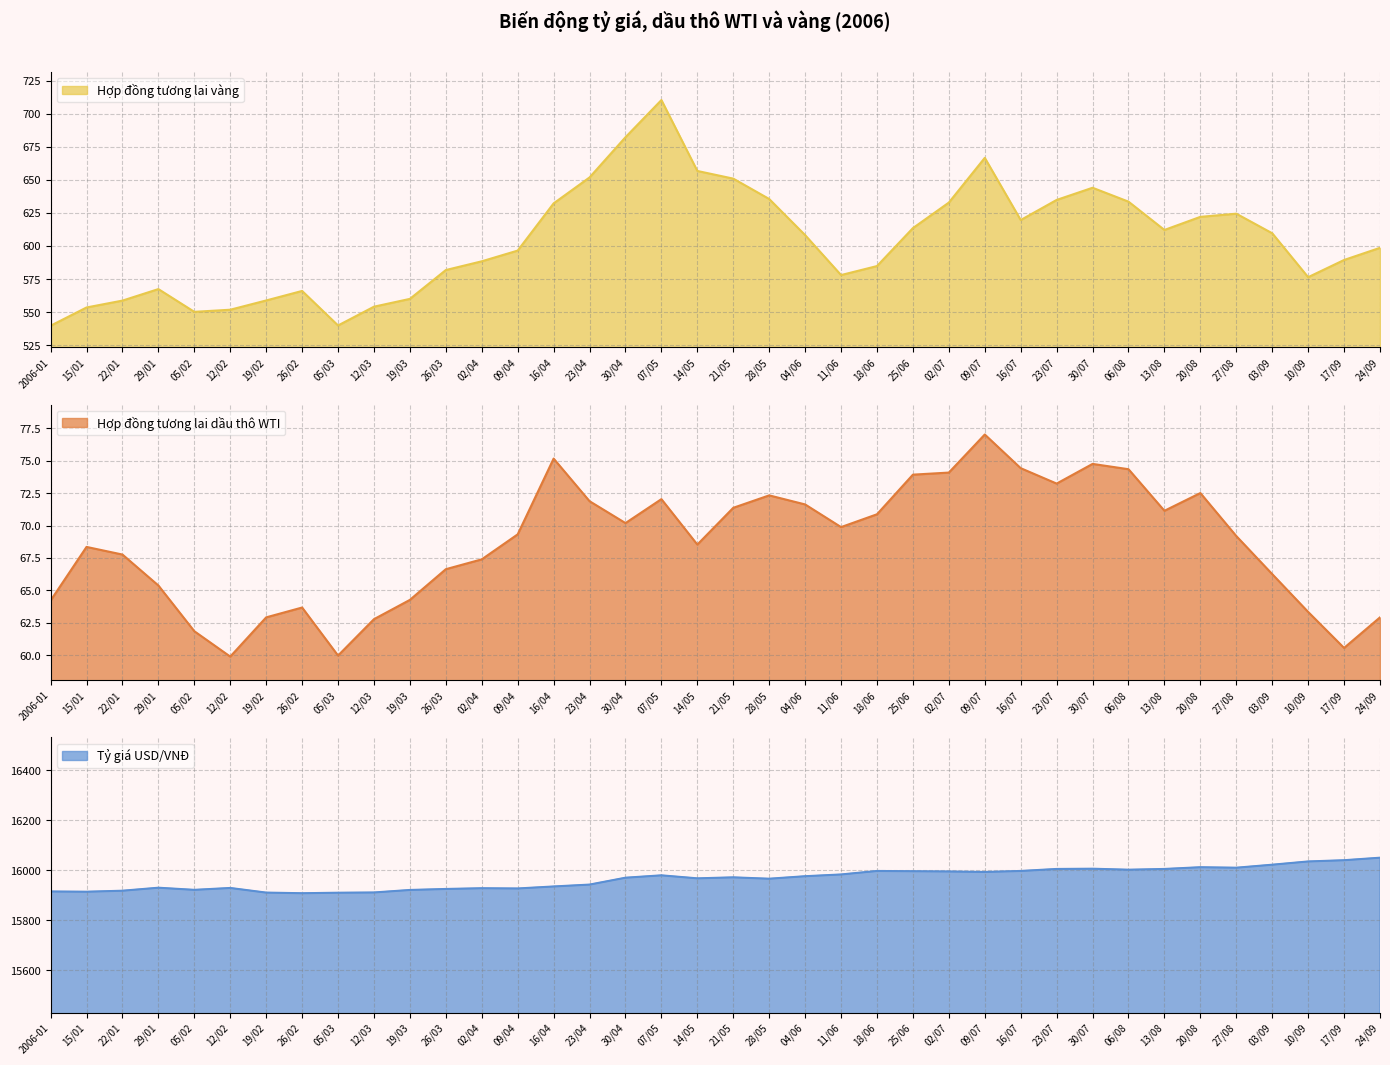

Reading left to right, transcribe all the data shown in this chart.

Hợp đồng tương lai vàng: 2006-01=539.7	15/01=553.5	22/01=558.7	29/01=567.4	05/02=550.2	12/02=551.8	19/02=558.8	26/02=566.0	05/03=539.9	12/03=554.1	19/03=560.0	26/03=581.8	02/04=588.4	09/04=596.5	16/04=632.2	23/04=651.8	30/04=682.2	07/05=710.3	14/05=656.7	21/05=650.9	28/05=635.5	04/06=608.2	11/06=578.0	18/06=584.8	25/06=613.5	02/07=632.8	09/07=666.6	16/07=619.6	23/07=634.8	30/07=644.0	06/08=633.5	13/08=612.1	20/08=622.0	27/08=624.4	03/09=609.6	10/09=576.4	17/09=589.4	24/09=598.6
Hợp đồng tương lai dầu thô WTI: 2006-01=64.2	15/01=68.3	22/01=67.8	29/01=65.4	05/02=61.8	12/02=59.9	19/02=62.9	26/02=63.7	05/03=60.0	12/03=62.8	19/03=64.3	26/03=66.6	02/04=67.4	09/04=69.3	16/04=75.2	23/04=71.9	30/04=70.2	07/05=72.0	14/05=68.5	21/05=71.4	28/05=72.3	04/06=71.6	11/06=69.9	18/06=70.9	25/06=73.9	02/07=74.1	09/07=77.0	16/07=74.4	23/07=73.2	30/07=74.8	06/08=74.3	13/08=71.1	20/08=72.5	27/08=69.2	03/09=66.2	10/09=63.3	17/09=60.5	24/09=62.9
Tỷ giá USD/VNĐ: 2006-01=15915.0	15/01=15914.0	22/01=15918.0	29/01=15930.0	05/02=15921.5	12/02=15929.0	19/02=15910.5	26/02=15908.0	05/03=15910.0	12/03=15911.0	19/03=15921.0	26/03=15925.0	02/04=15928.0	09/04=15927.0	16/04=15935.0	23/04=15942.5	30/04=15970.0	07/05=15979.5	14/05=15967.5	21/05=15971.5	28/05=15966.0	04/06=15976.0	11/06=15983.0	18/06=15997.0	25/06=15996.0	02/07=15995.0	09/07=15993.0	16/07=15997.0	23/07=16005.0	30/07=16006.0	06/08=16002.0	13/08=16005.0	20/08=16012.0	27/08=16010.0	03/09=16022.0	10/09=16035.0	17/09=16040.0	24/09=16050.0